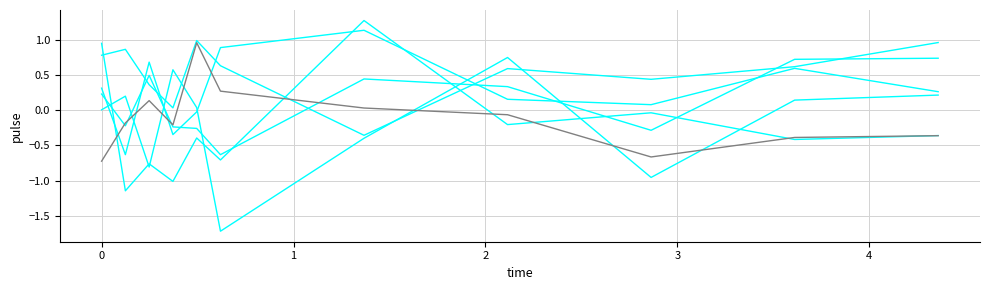

How many series are shown in this chart?

6